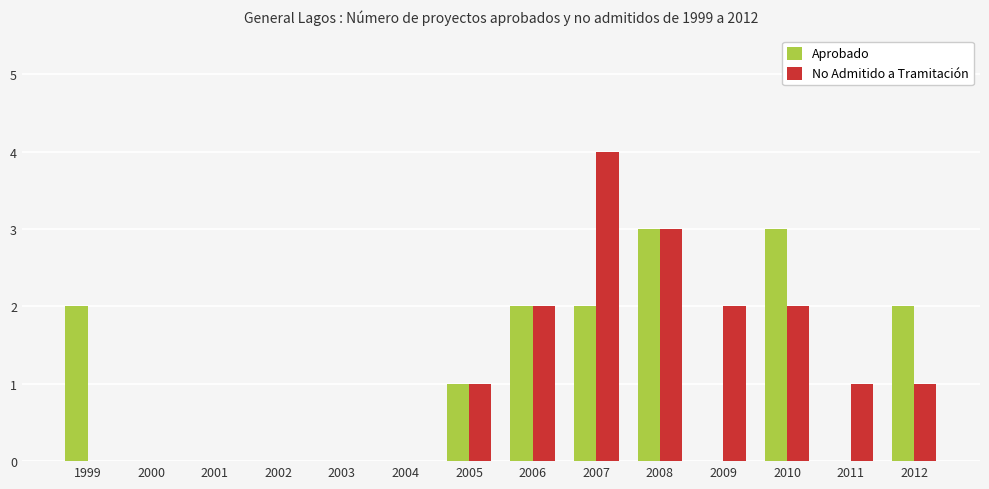

How many groups of bars are there?

14